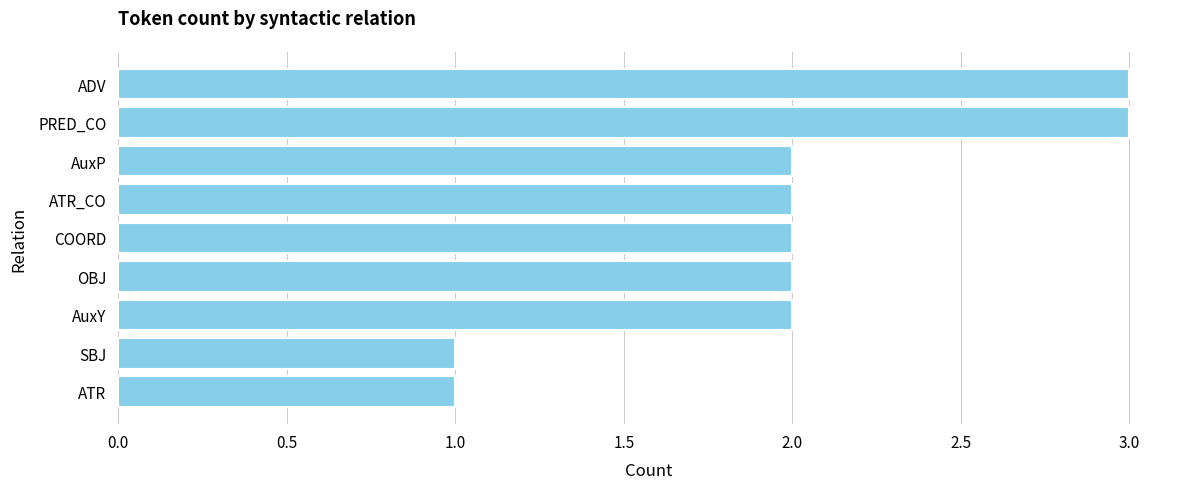

True or false: the data shows 2 at COORD.

True